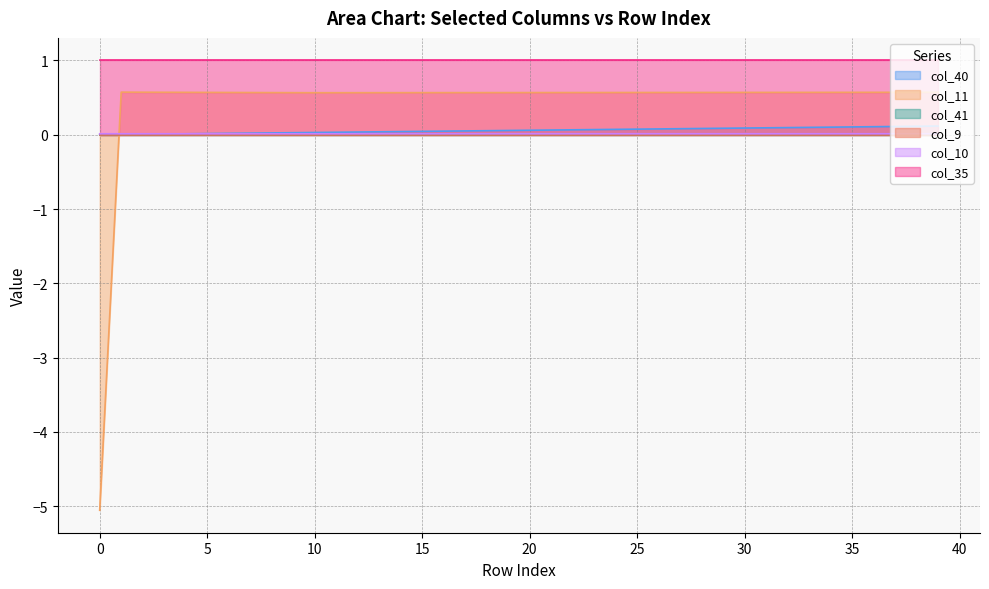

How many times do col_11 and col_10 cross each other?

1